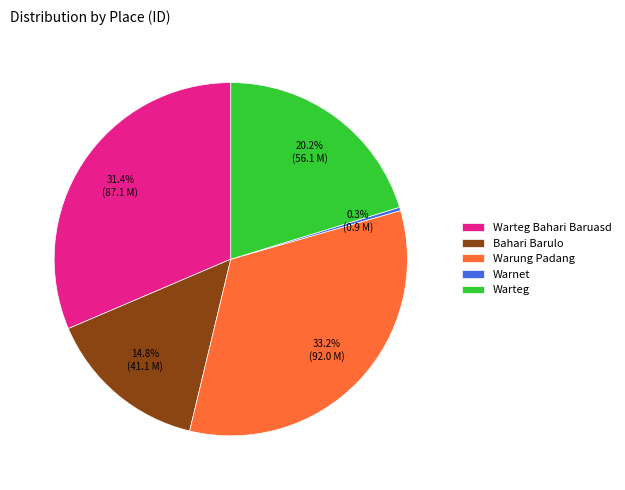

How many slices are in this pie chart?

5